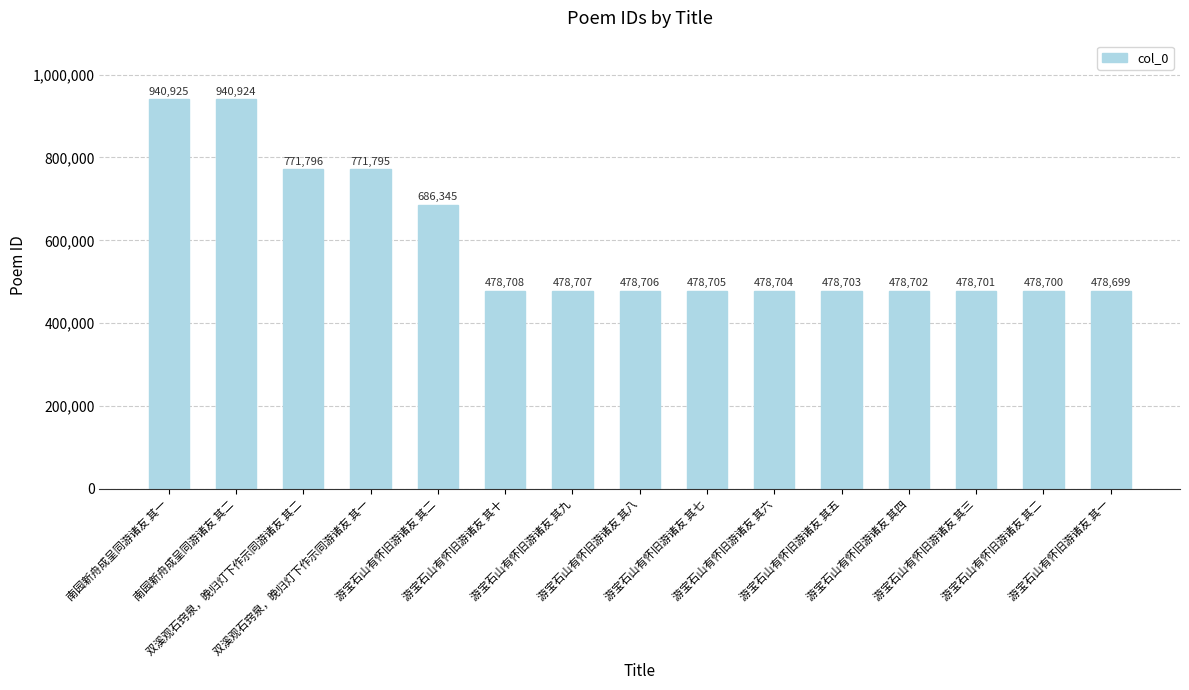

Rank the categories by value from highest to lowest.

南园新舟成呈同游诸友 其一, 南园新舟成呈同游诸友 其二, 双溪观石窍泉，晚归灯下作示同游诸友 其二, 双溪观石窍泉，晚归灯下作示同游诸友 其一, 游宝石山有怀旧游诸友 其二, 游宝石山有怀旧游诸友 其十, 游宝石山有怀旧游诸友 其九, 游宝石山有怀旧游诸友 其八, 游宝石山有怀旧游诸友 其七, 游宝石山有怀旧游诸友 其六, 游宝石山有怀旧游诸友 其五, 游宝石山有怀旧游诸友 其四, 游宝石山有怀旧游诸友 其三, 游宝石山有怀旧游诸友 其二, 游宝石山有怀旧游诸友 其一